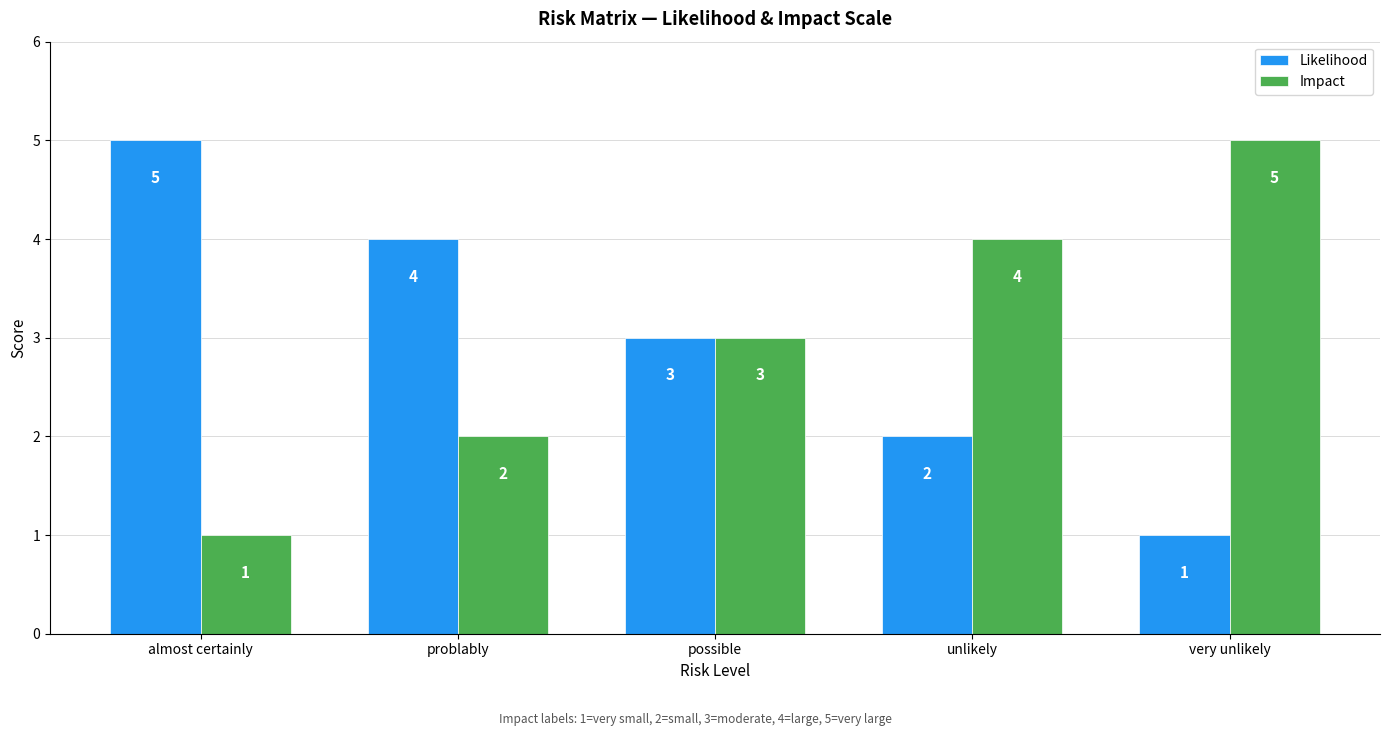

What is the label of the 1st bar from the right?

very unlikely